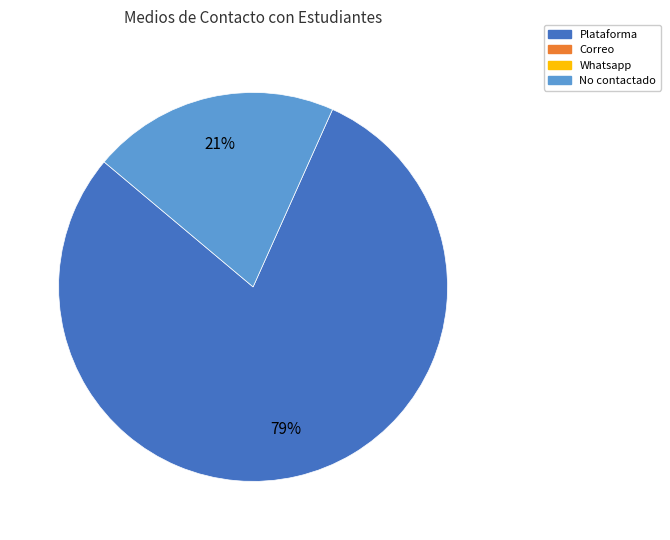

Does any single category account for the majority?

Yes